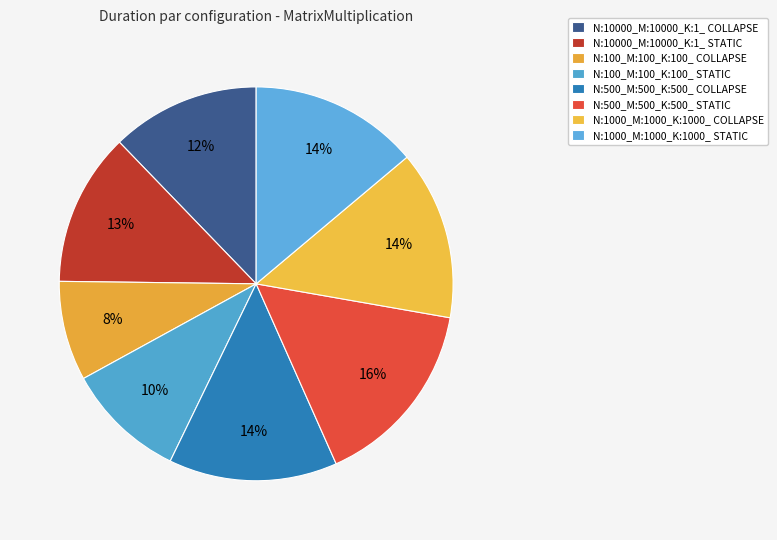

The N:100_M:100_K:100_ COLLAPSE slice represents 1% of the pie. True or false?

False